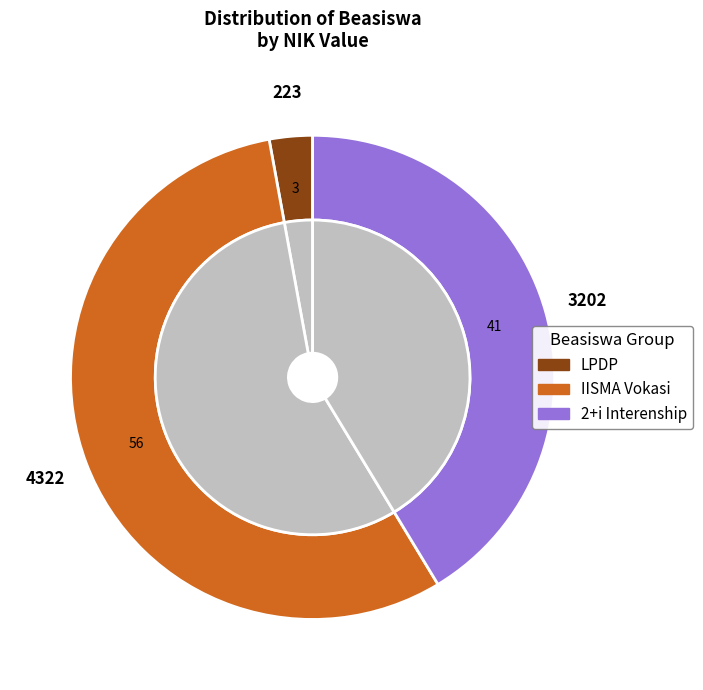

To the nearest percent, what is the difference between the LPDP and 2+i Interenship slice percentages?

38%